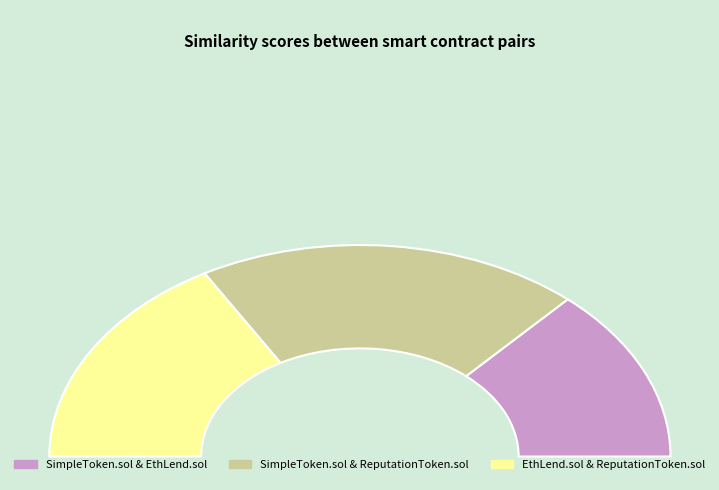

Which has a higher value, SimpleToken.sol & ReputationToken.sol or EthLend.sol & ReputationToken.sol?

SimpleToken.sol & ReputationToken.sol